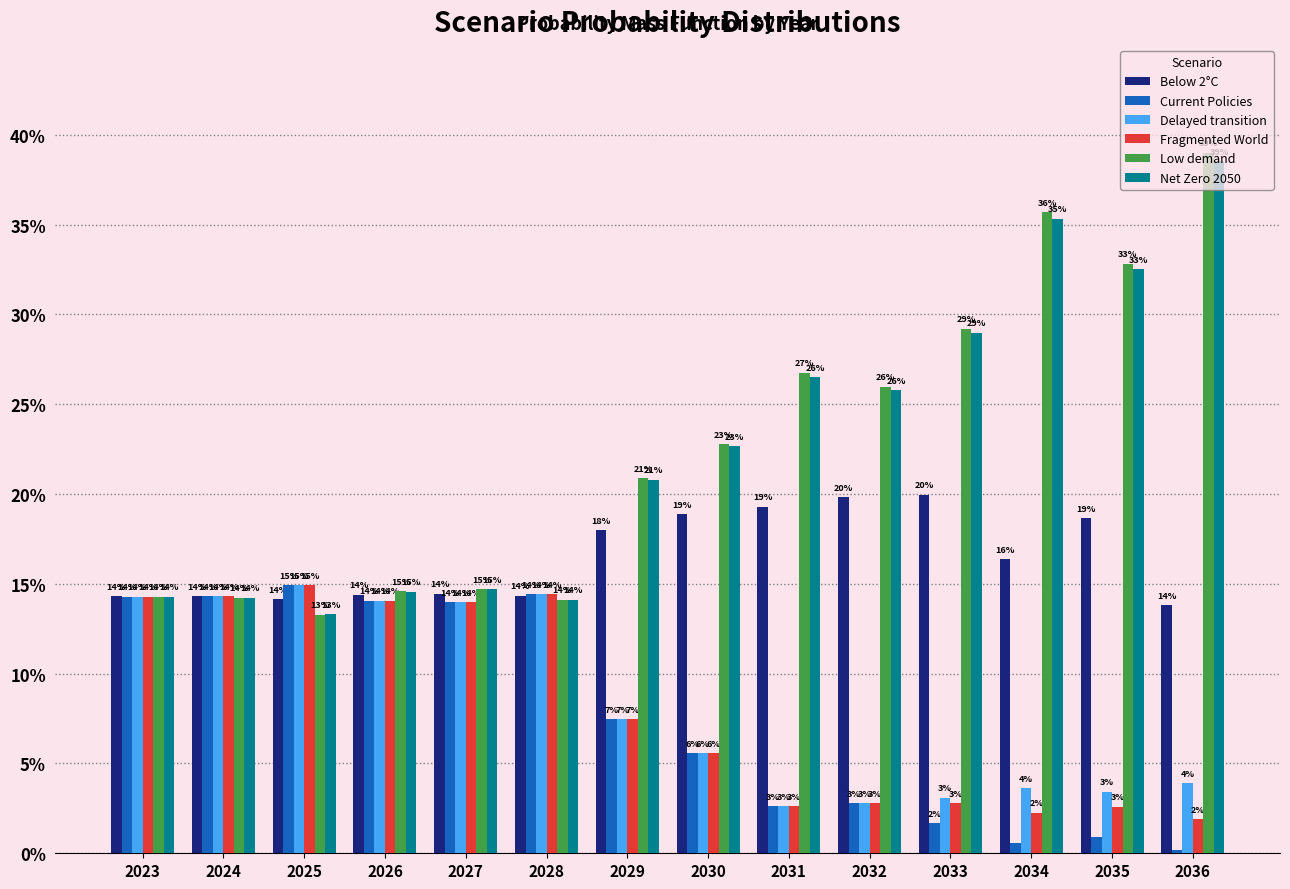

Does the chart contain any negative values?

No